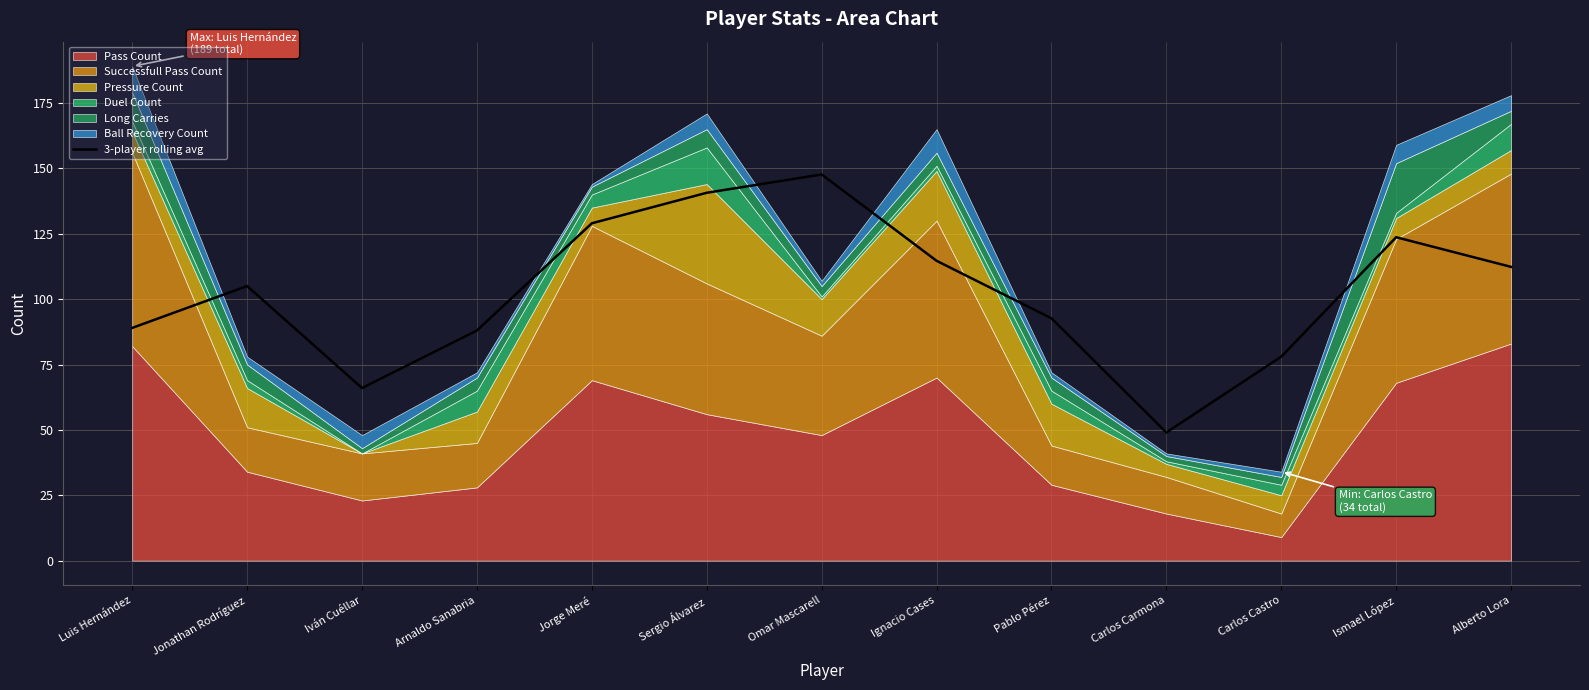

At which label is the value closest to 98?

Pablo Pérez